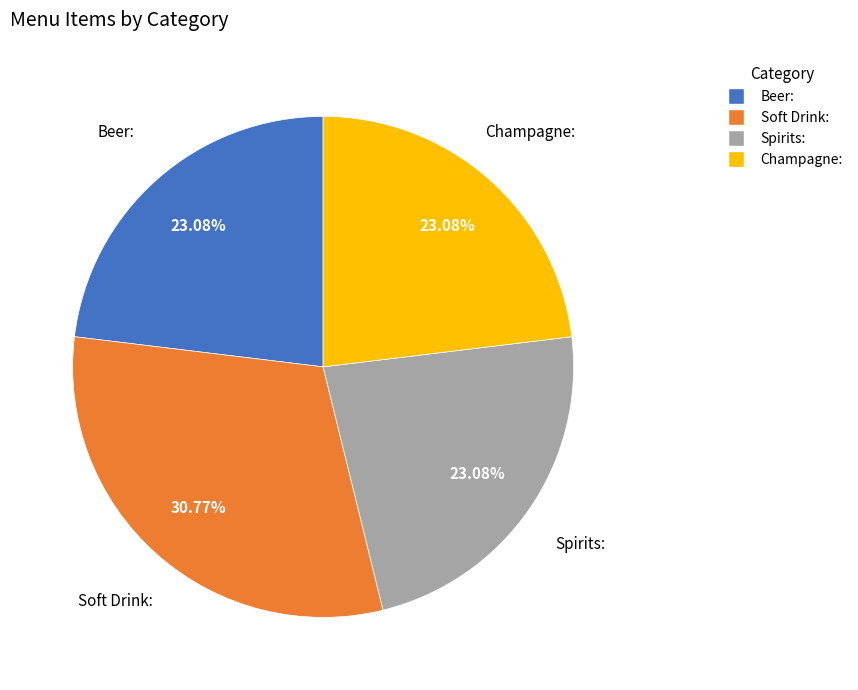

Is Spirits: the majority of the pie?

No